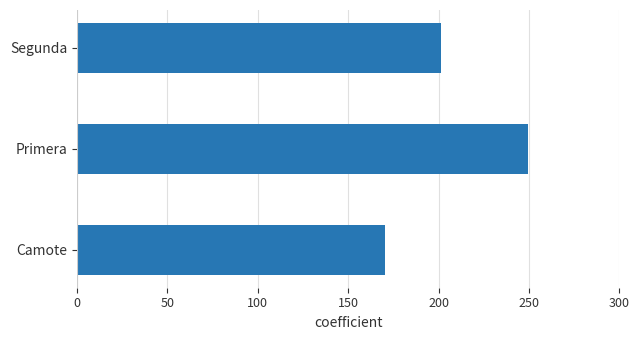

How many data points are less than 201?

1